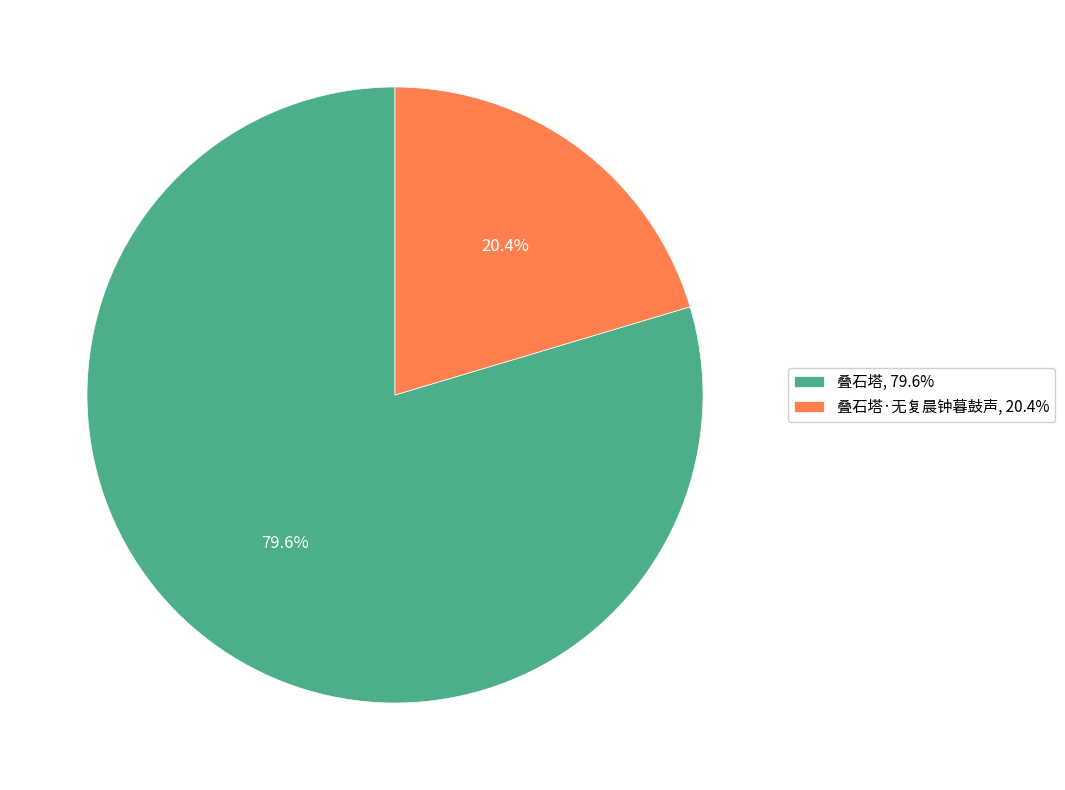

Do 叠石塔, 79.6% and 叠石塔·无复晨钟暮鼓声, 20.4% together represent more than half of the pie?

Yes